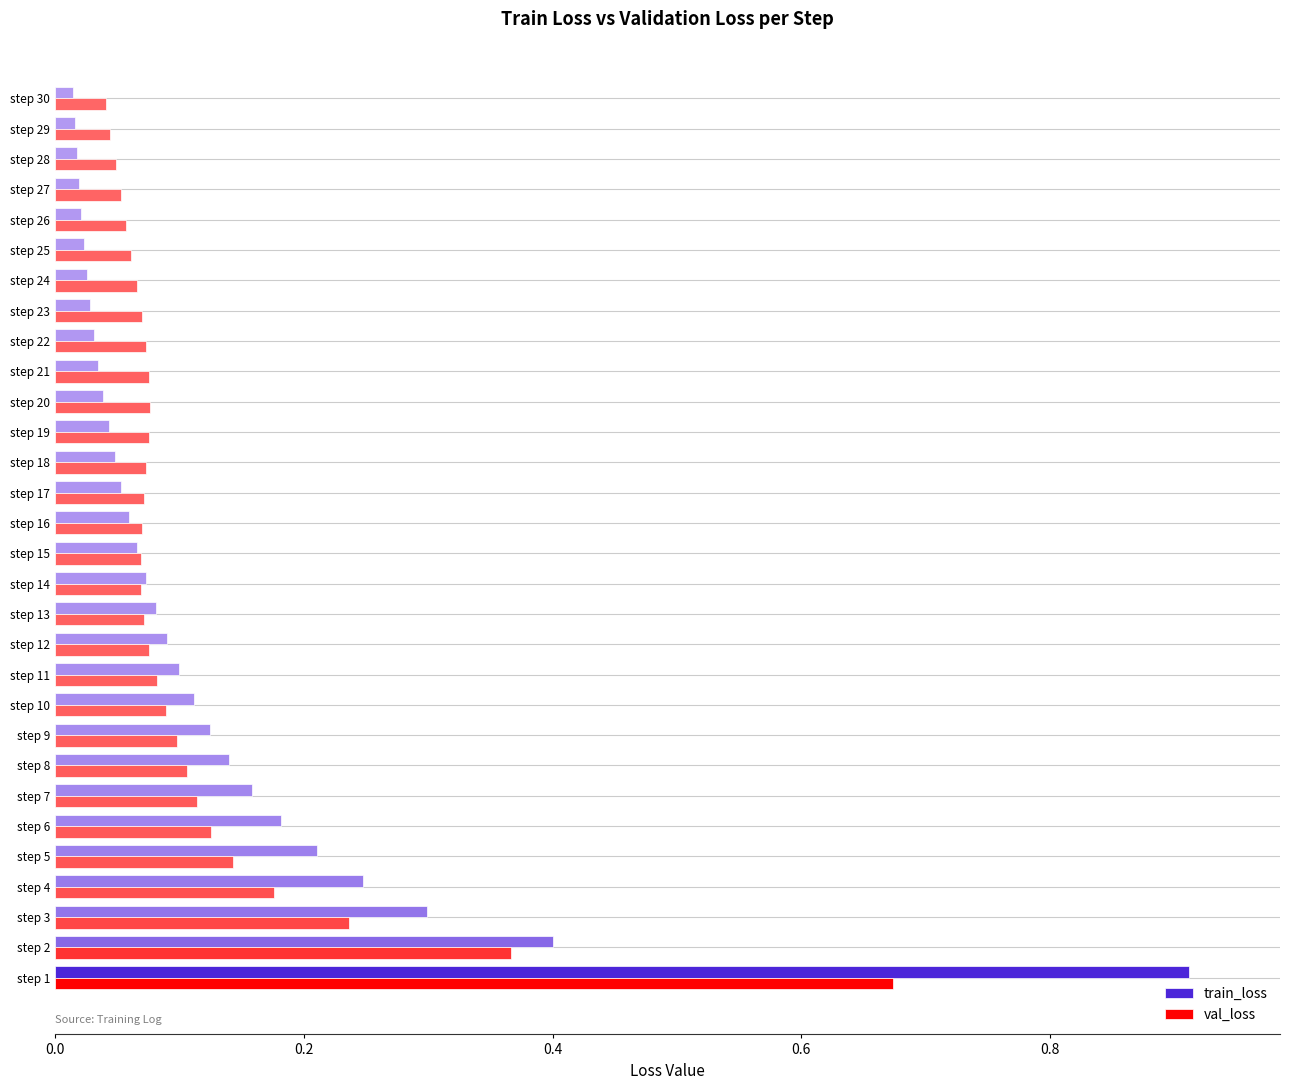

Is the value of val_loss at step 4 greater than the value of train_loss at step 23?

Yes